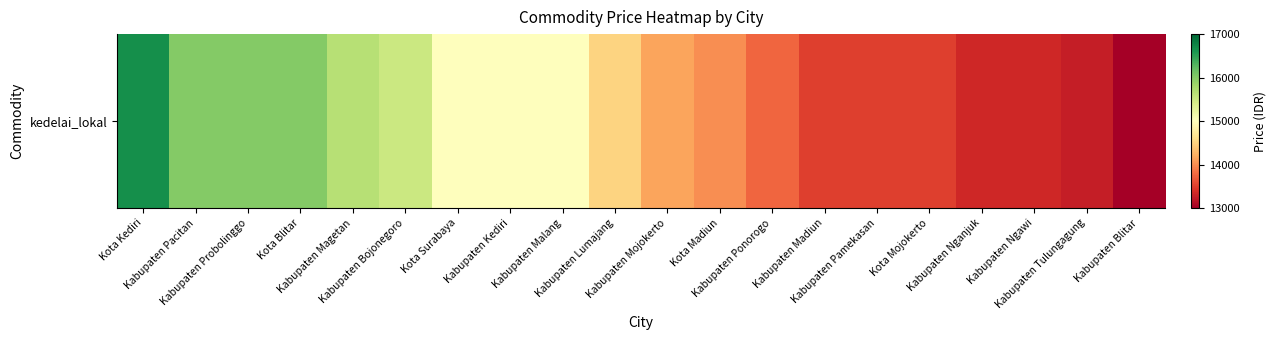

The value at Kabupaten Bojonegoro is 27802. True or false?

False